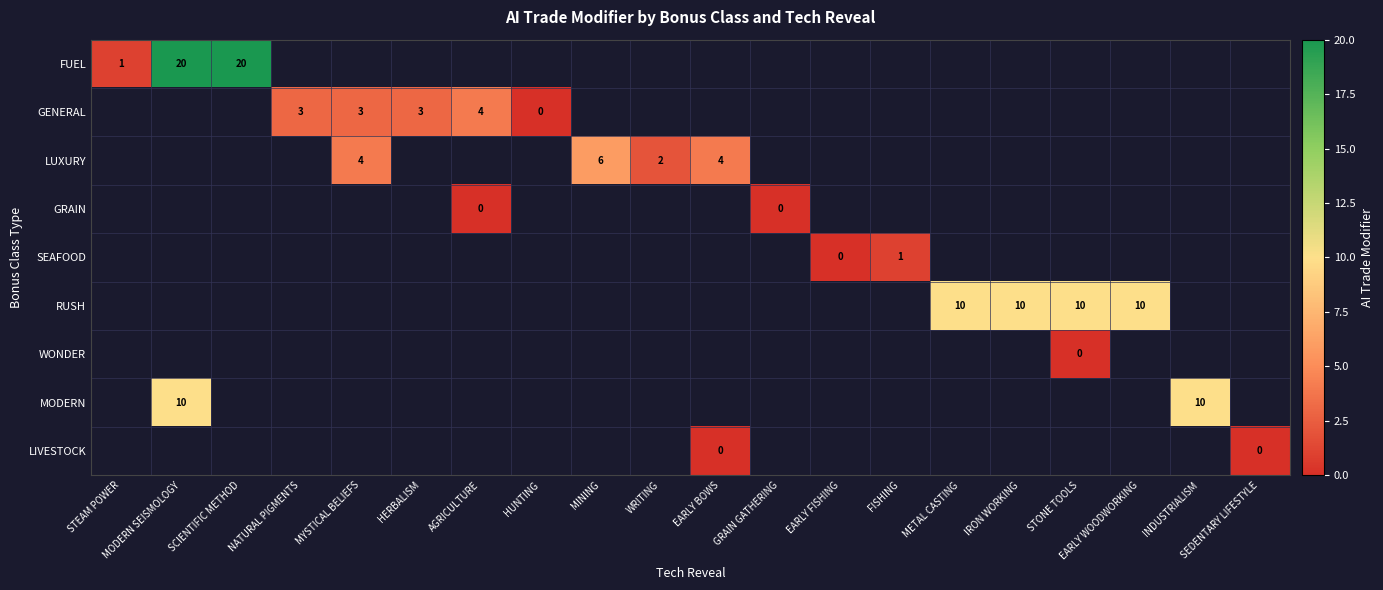

Is it true that GENERAL equals 5 at AGRICULTURE?

False